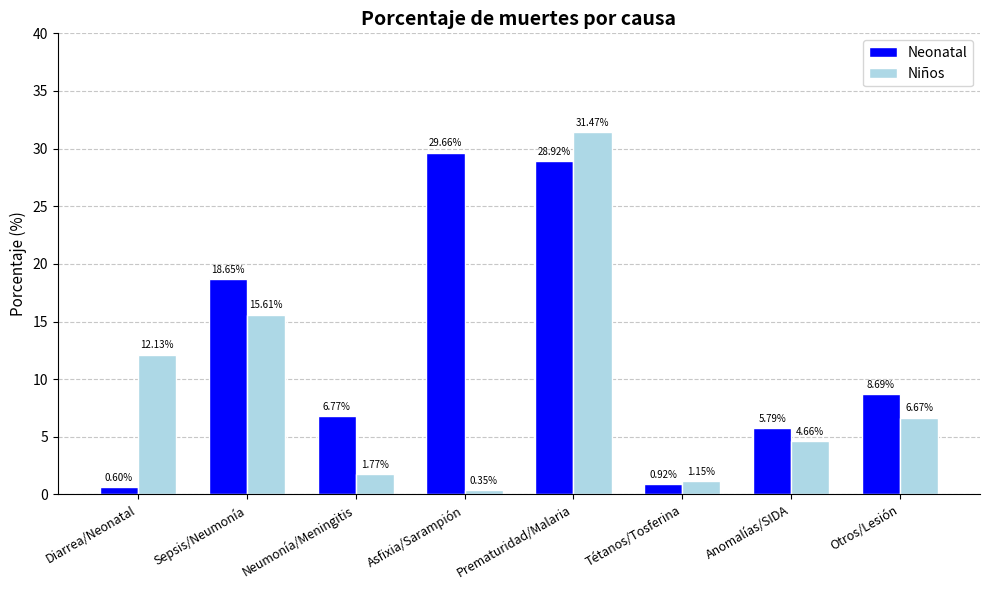

Which label corresponds to the smallest value in the chart?

Asfixia/Sarampión